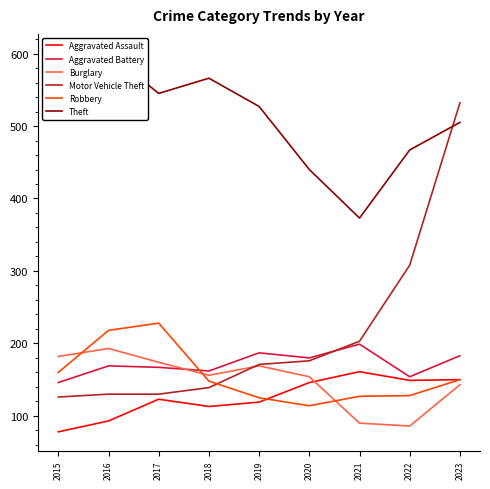

At which category is the sum across all series the highest?

2023